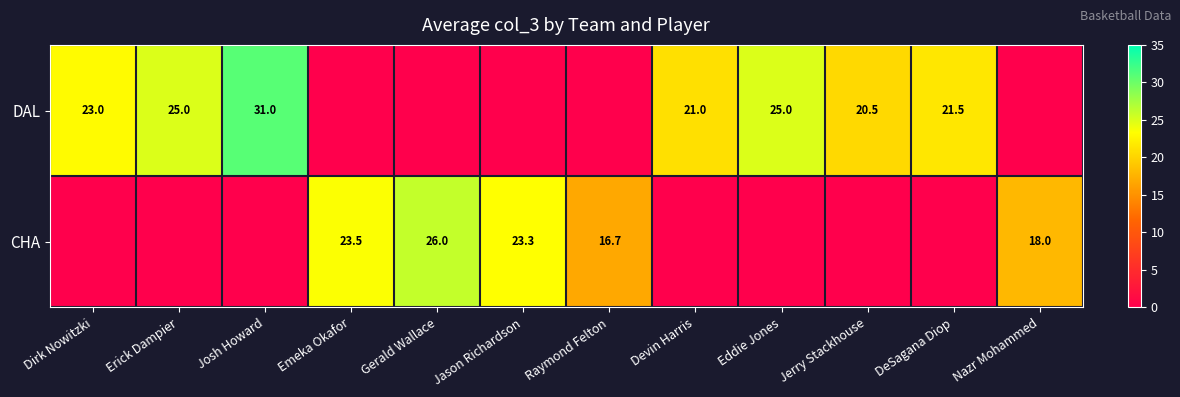

Is it true that DAL equals 19.4 at Josh Howard?

False